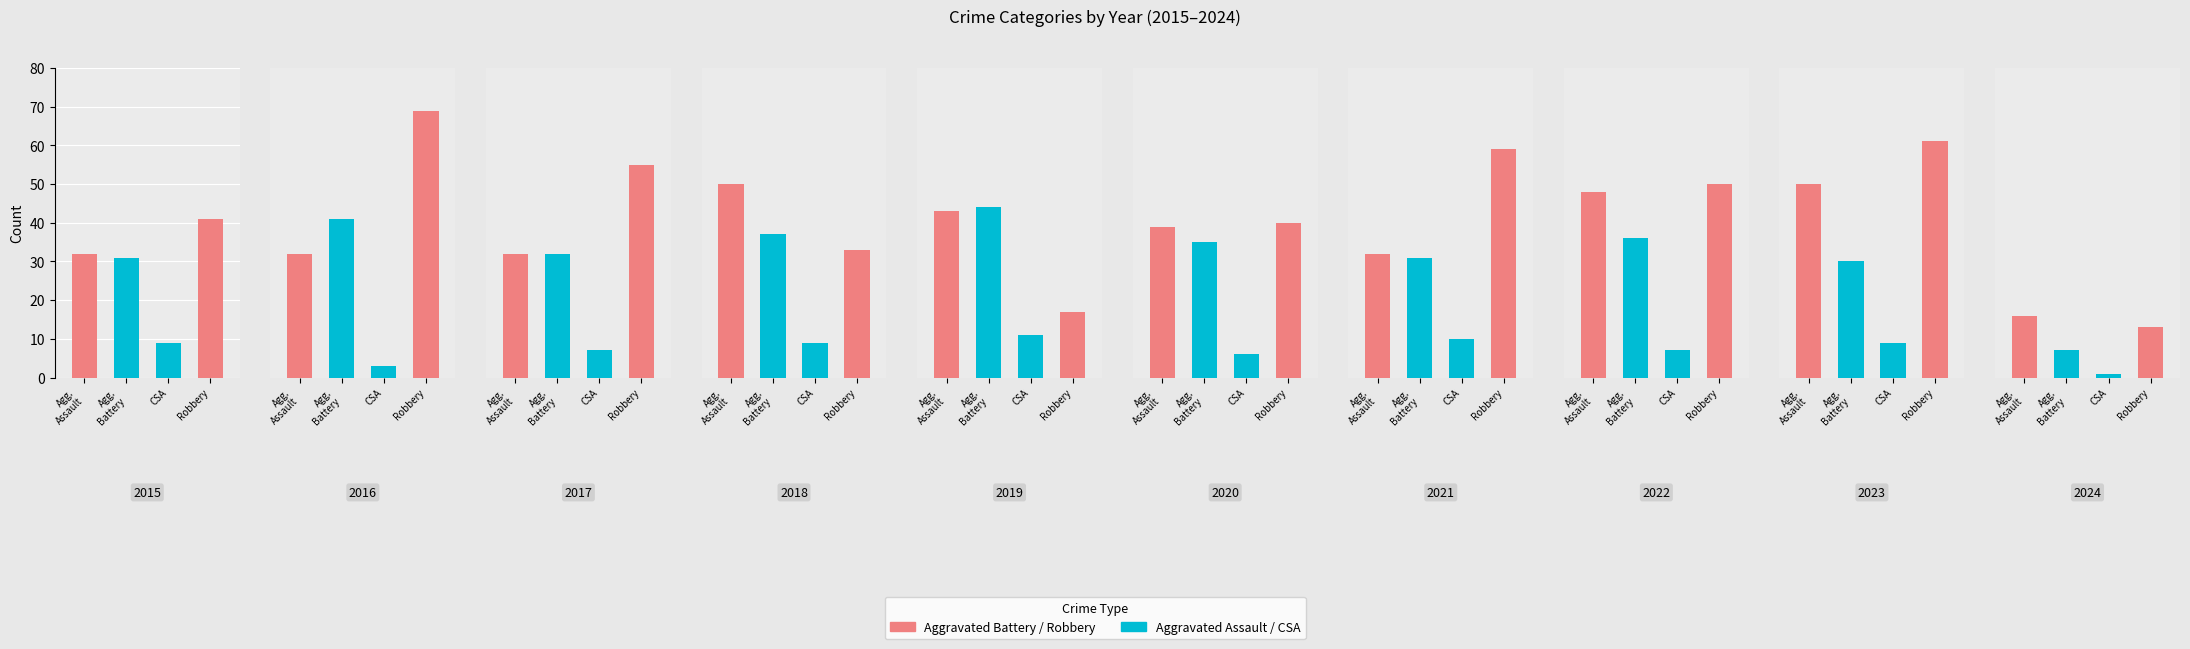

Between 2015 and 2023, which series saw the biggest shift?

Robbery